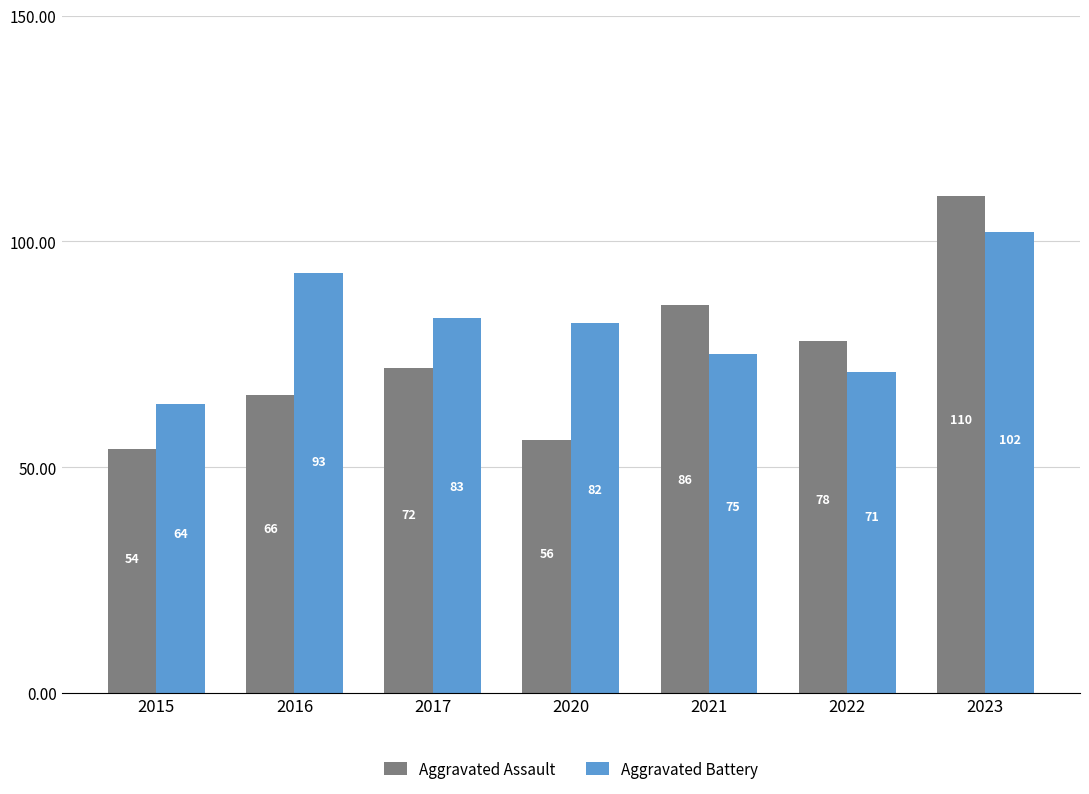

What are all the series names shown in the legend?

Aggravated Assault, Aggravated Battery